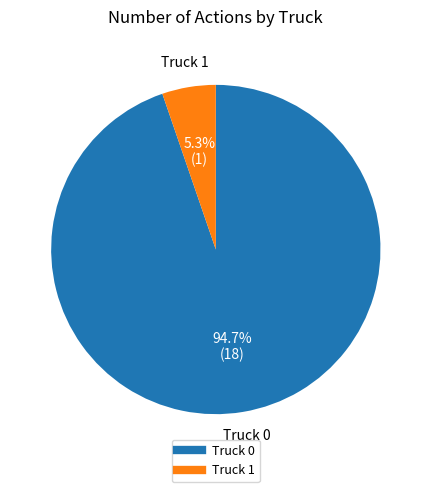

Is there a majority slice in this chart?

Yes